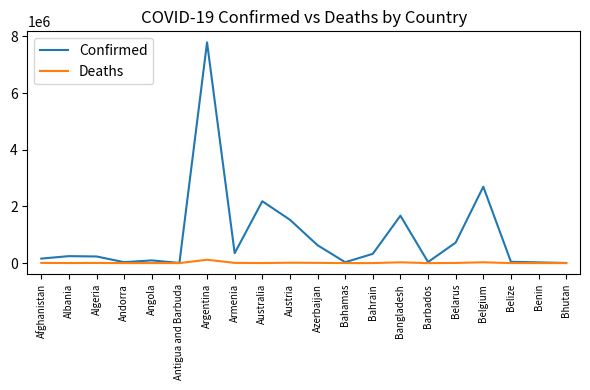

The value of Deaths at Argentina is 119103. True or false?

True